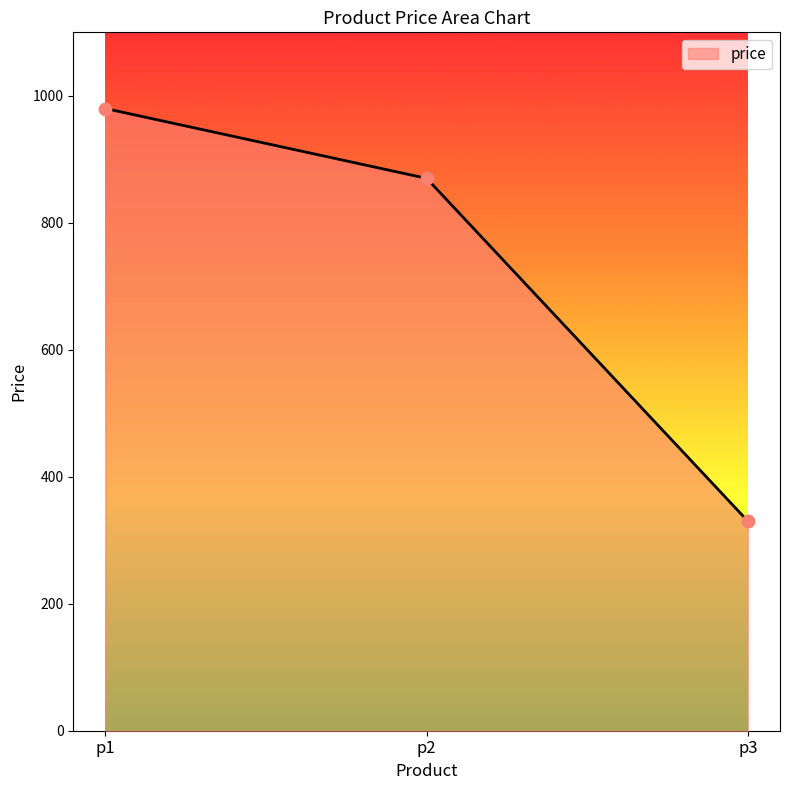

Which has a higher value, p3 or p1?

p1